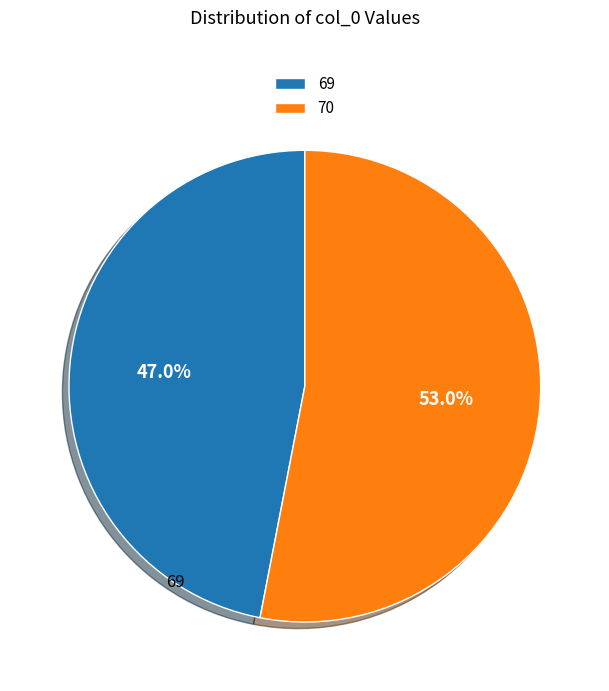

The 69 slice represents 47% of the pie. True or false?

True